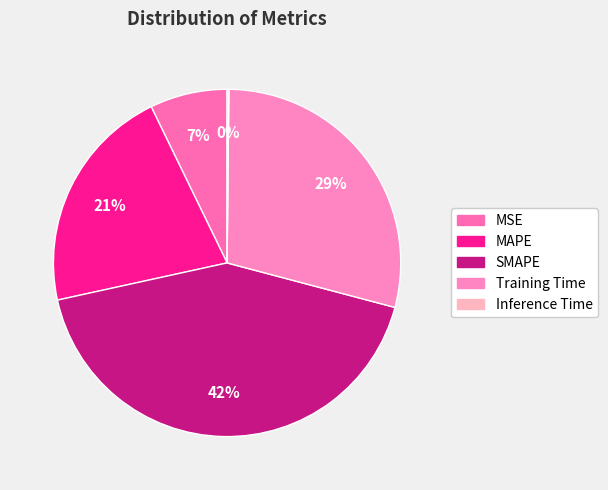

How many segments does this pie chart have?

5